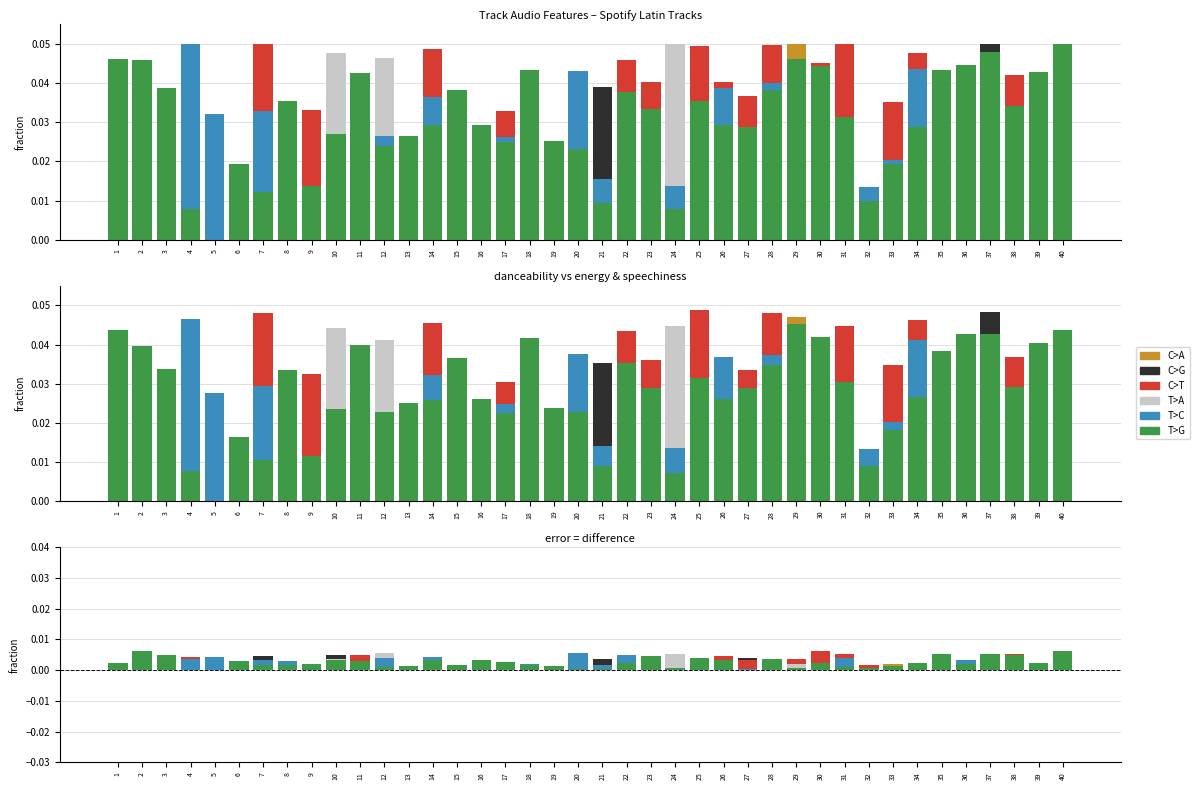

Rank the categories by T>A value from lowest to highest.

31, 35, 20, 1, 23, 15, 26, 21, 34, 37, 27, 5, 8, 18, 17, 2, 33, 28, 4, 6, 38, 19, 40, 7, 36, 14, 9, 32, 3, 16, 13, 25, 30, 11, 22, 29, 39, 10, 24, 12